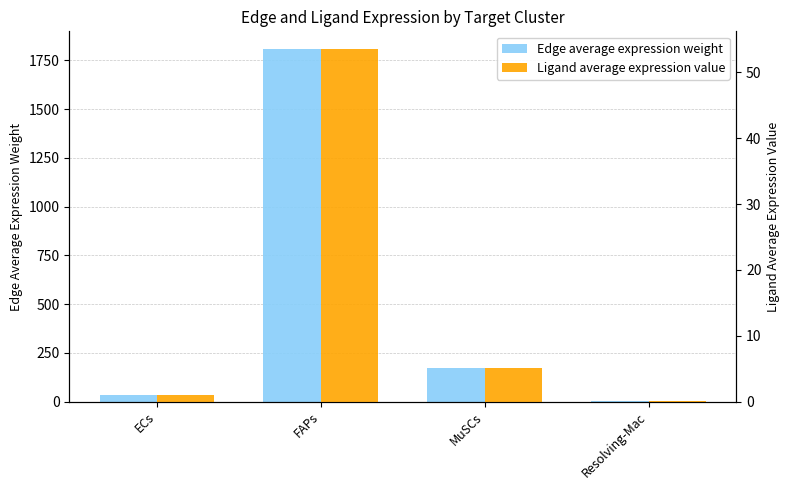

What is the label of the 3rd bar from the left?

MuSCs